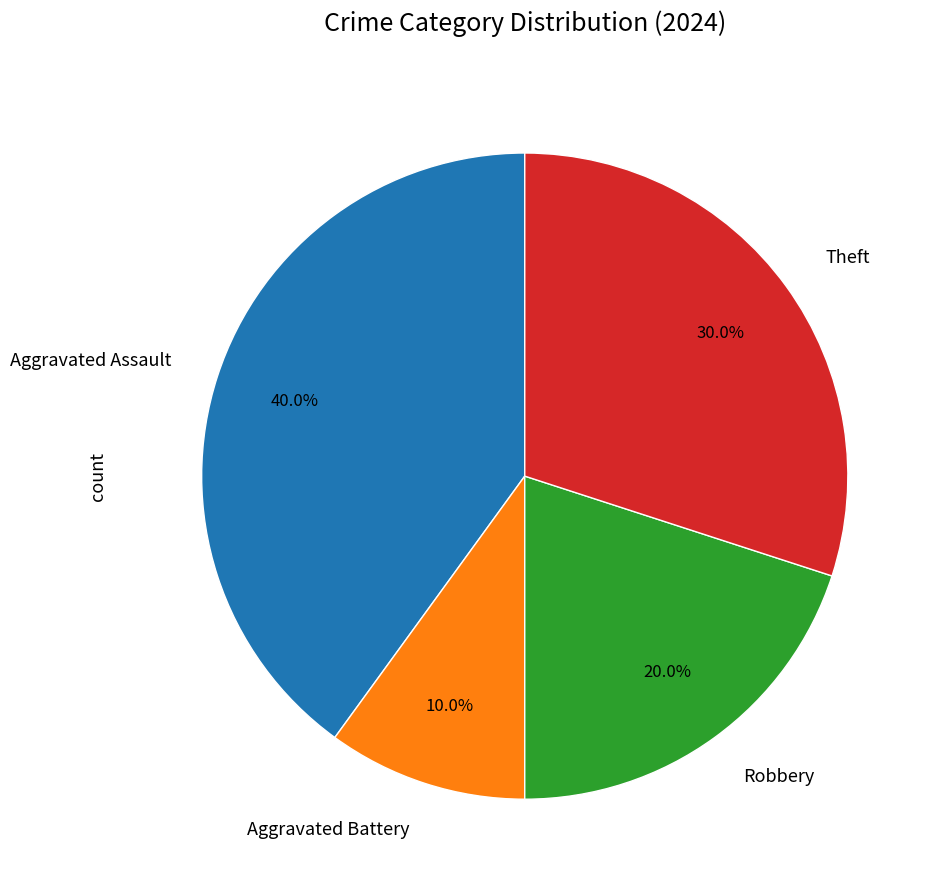

Between Aggravated Battery and Aggravated Assault, which is larger?

Aggravated Assault